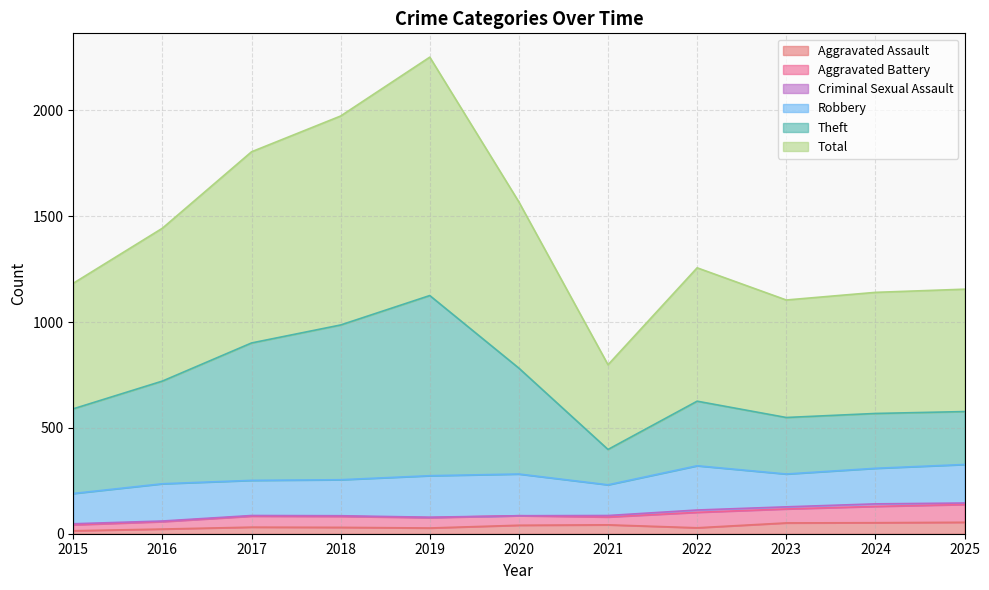

What is the lowest value of the Total series?

798